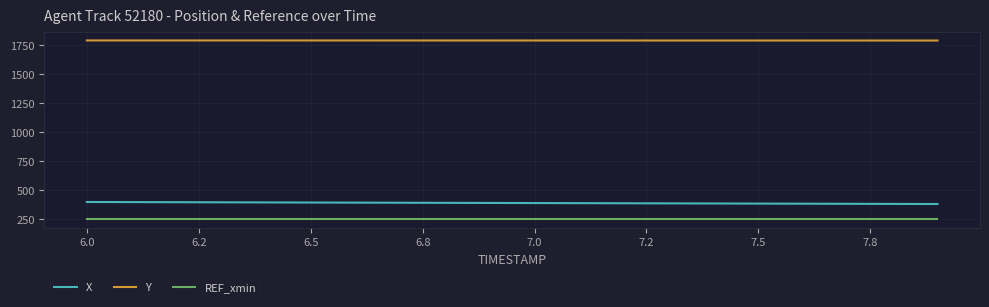

Which series has the largest total across all categories?

Y